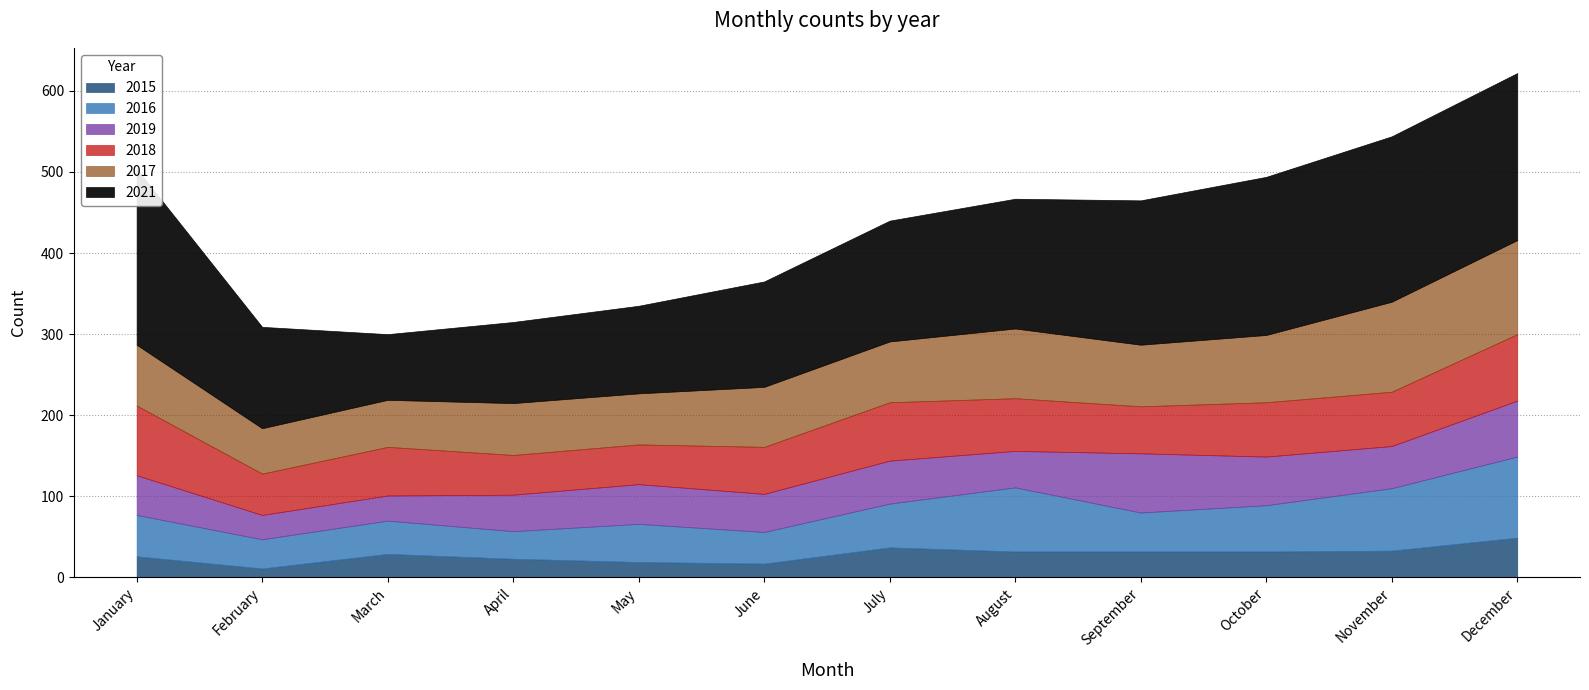

What value does the 2021 series have at August, to the nearest 5?

160